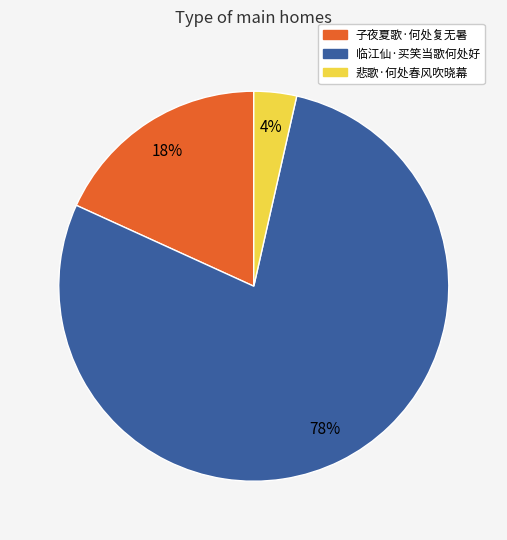

True or false: 临江仙·买笑当歌何处好 accounts for 65% of the total.

False